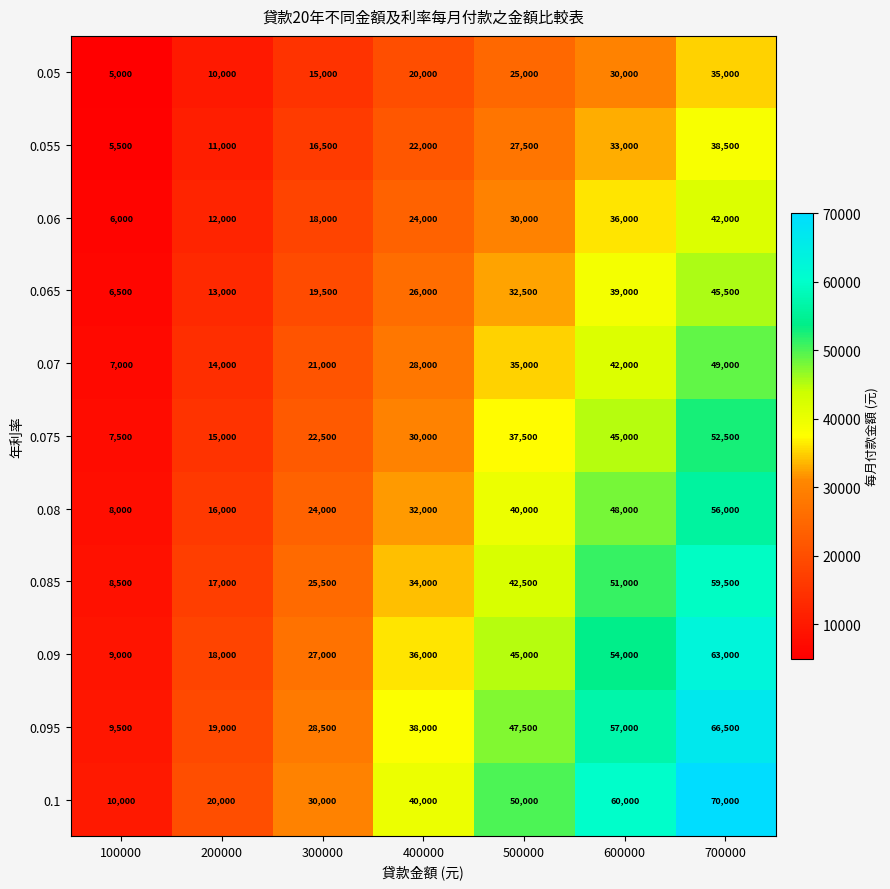

Is it true that 0.06 equals 10381 at 300000?

False